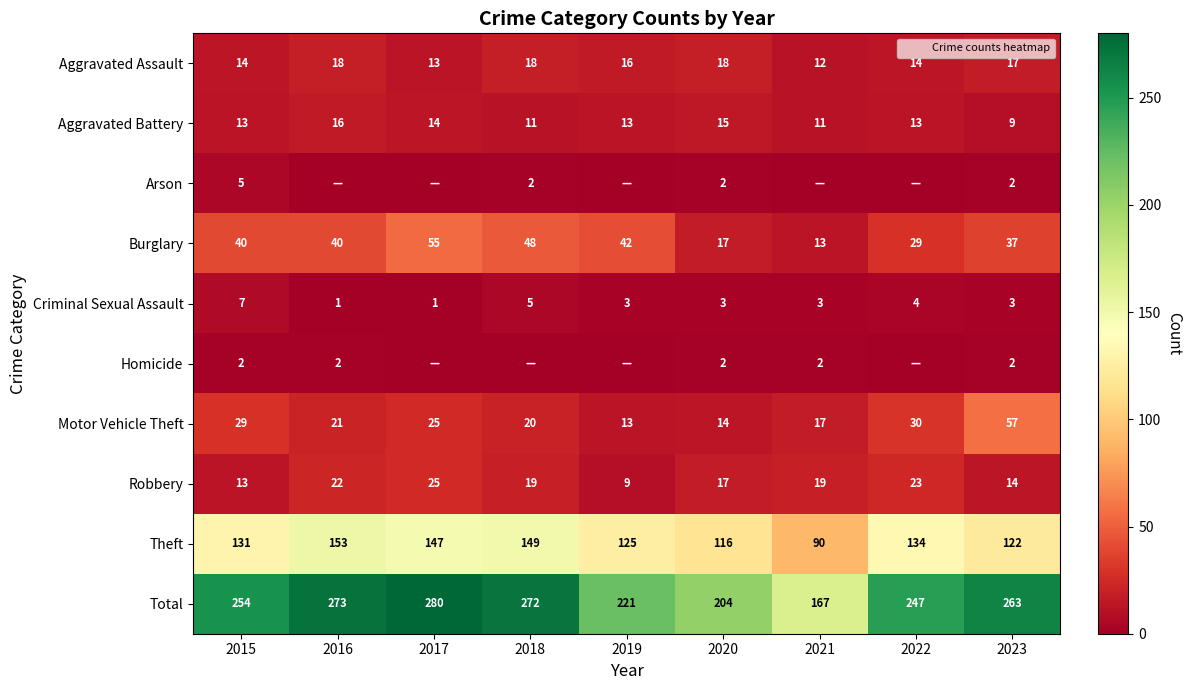

What is the highest value of the Total series?

280